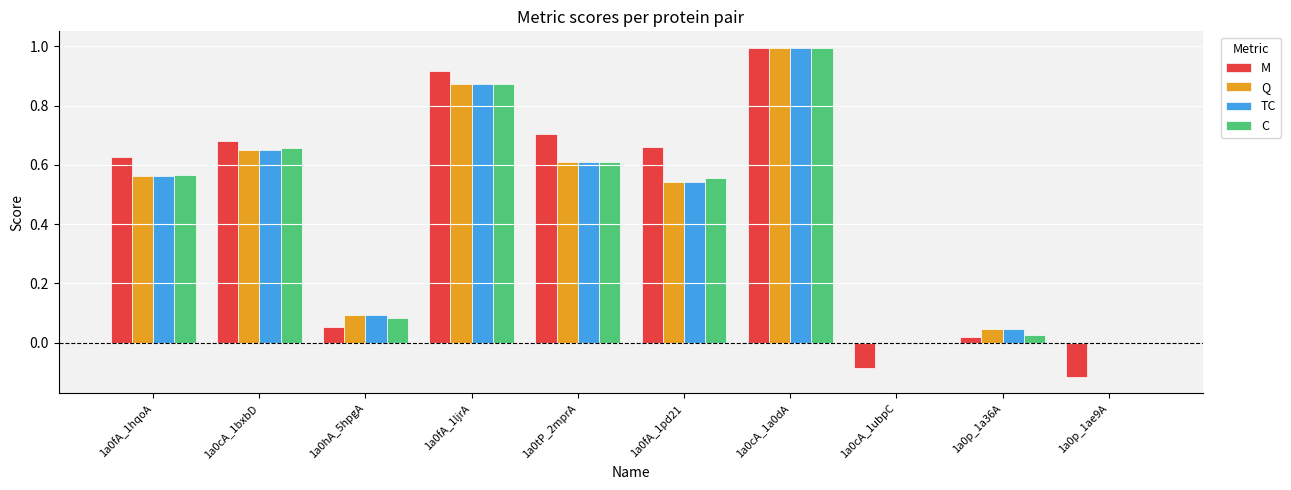

What is the maximum value shown in the chart?

1.0